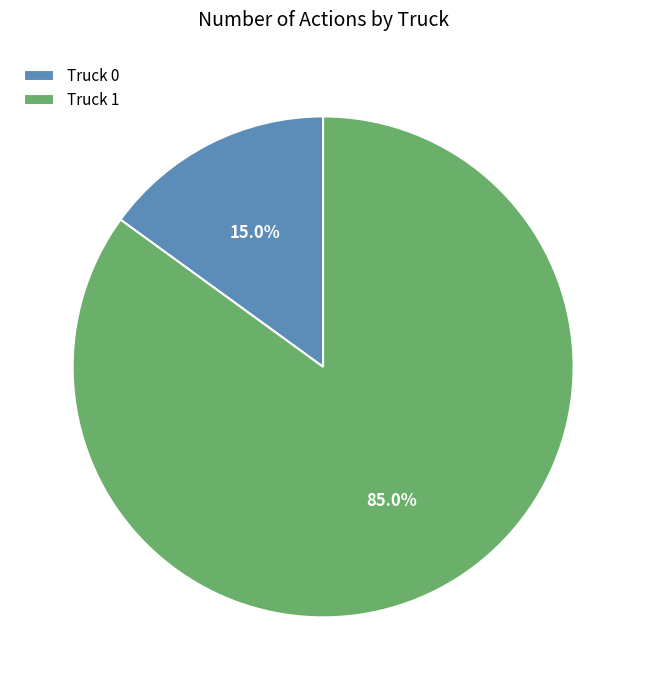

To the nearest percent, what is the average slice percentage?

50%